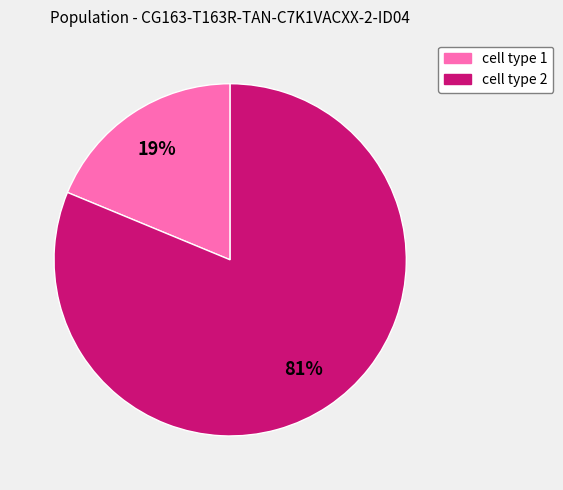

What is the smallest slice in the pie chart?

cell type 1